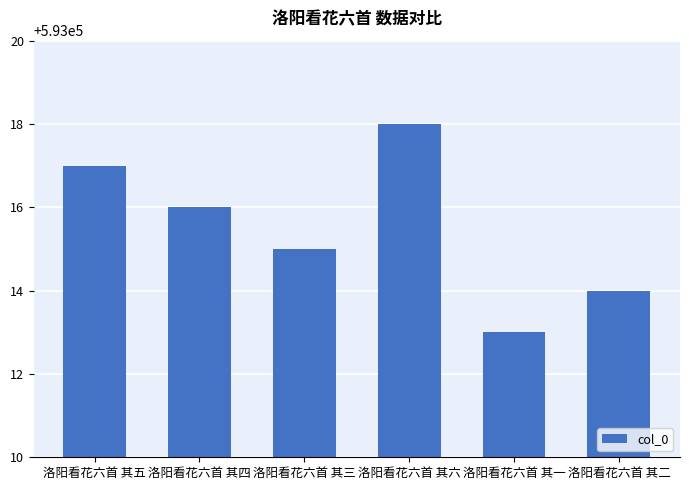

What is the ratio of the value at 洛阳看花六首 其一 to the value at 洛阳看花六首 其六?

1.0